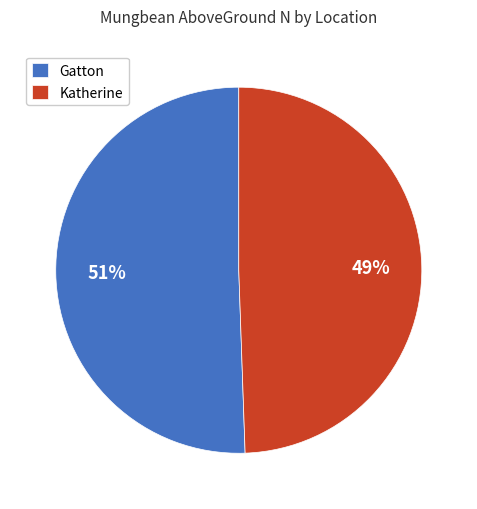

Rank the categories by value from highest to lowest.

Gatton, Katherine